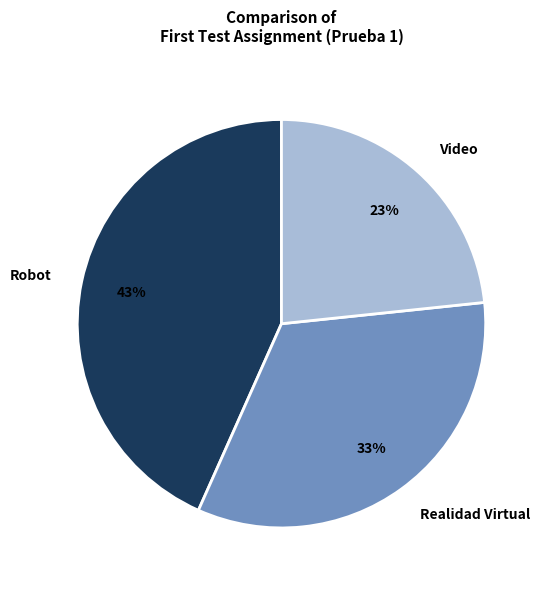

Rank the categories by value from lowest to highest.

Video, Realidad Virtual, Robot